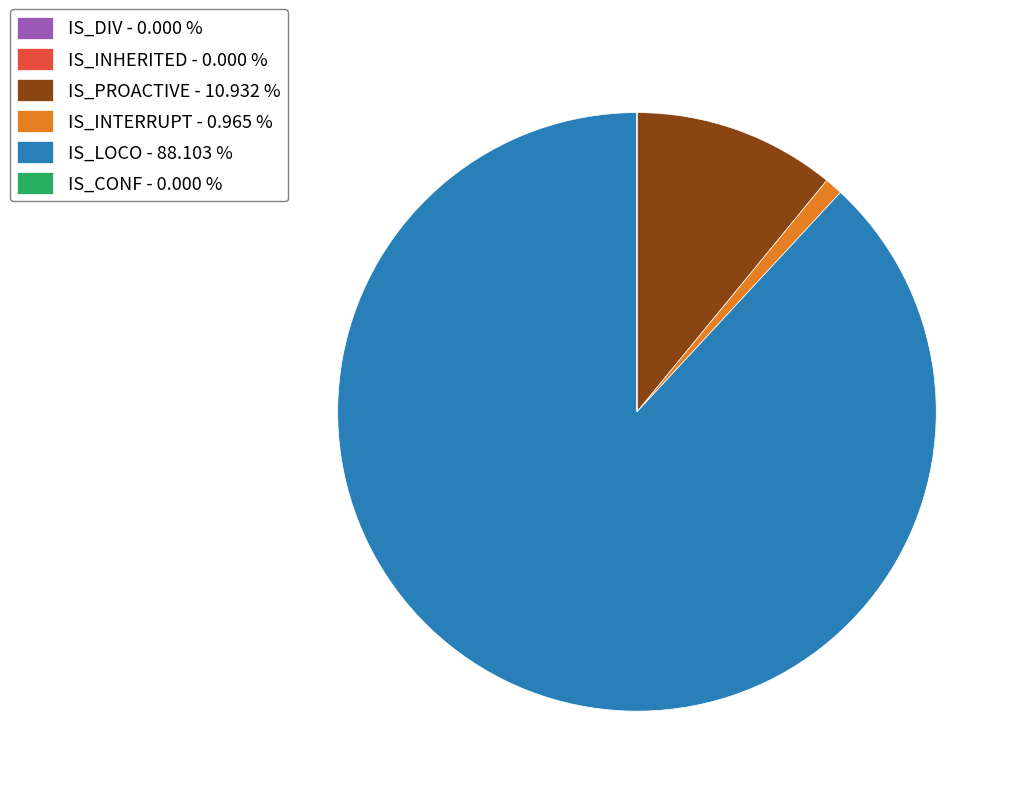

Is there a majority slice in this chart?

Yes